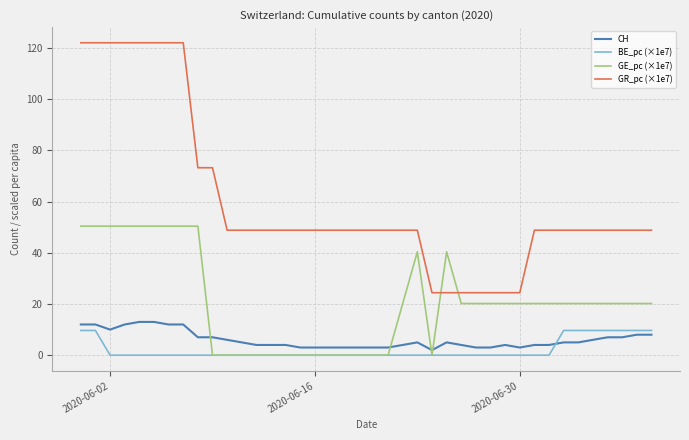

Count the BE_pc (×1e7) values in the range 0 to 1.

31